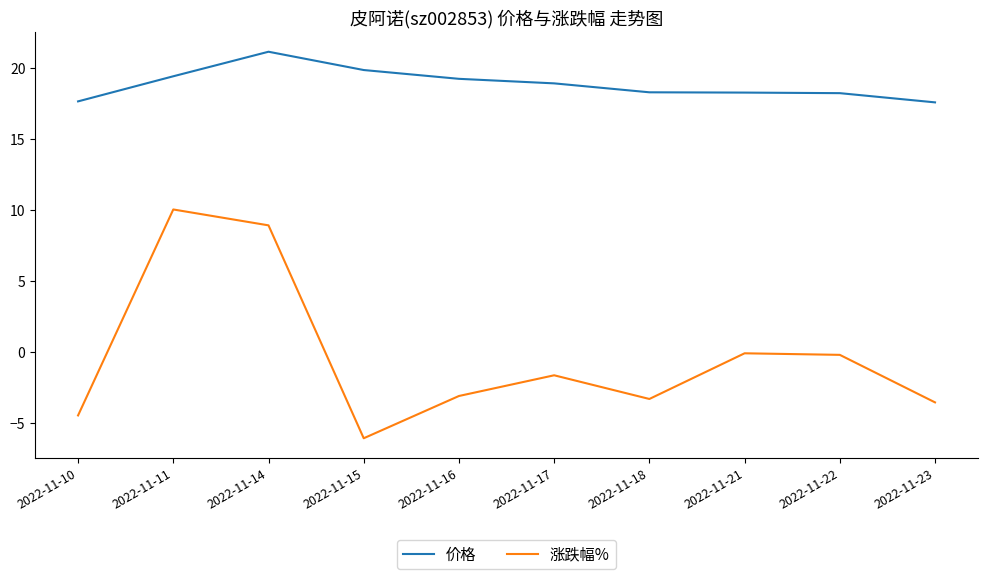

How many lines are shown in the chart?

2